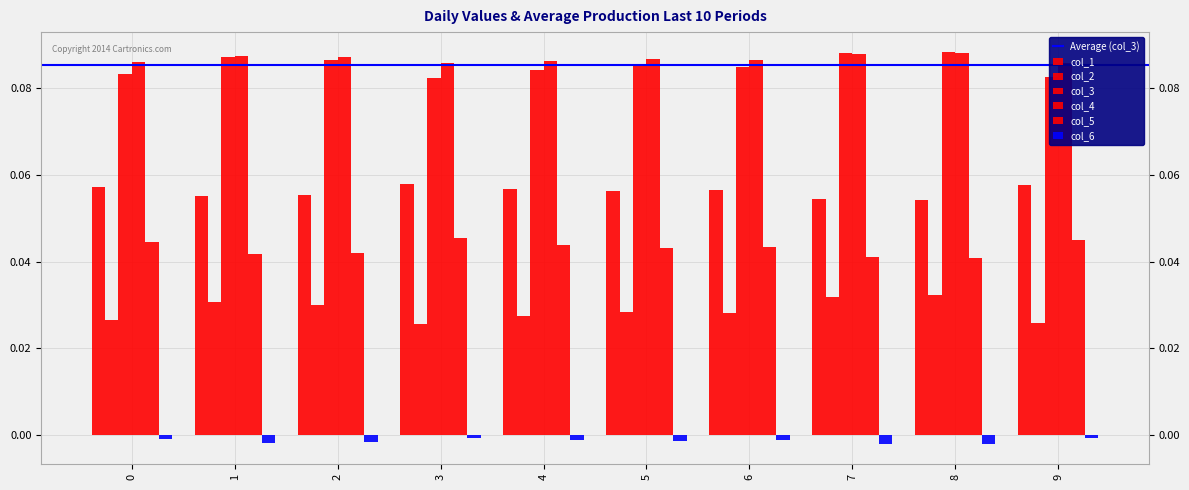

Which category has the lowest value in the col_1 series?

8